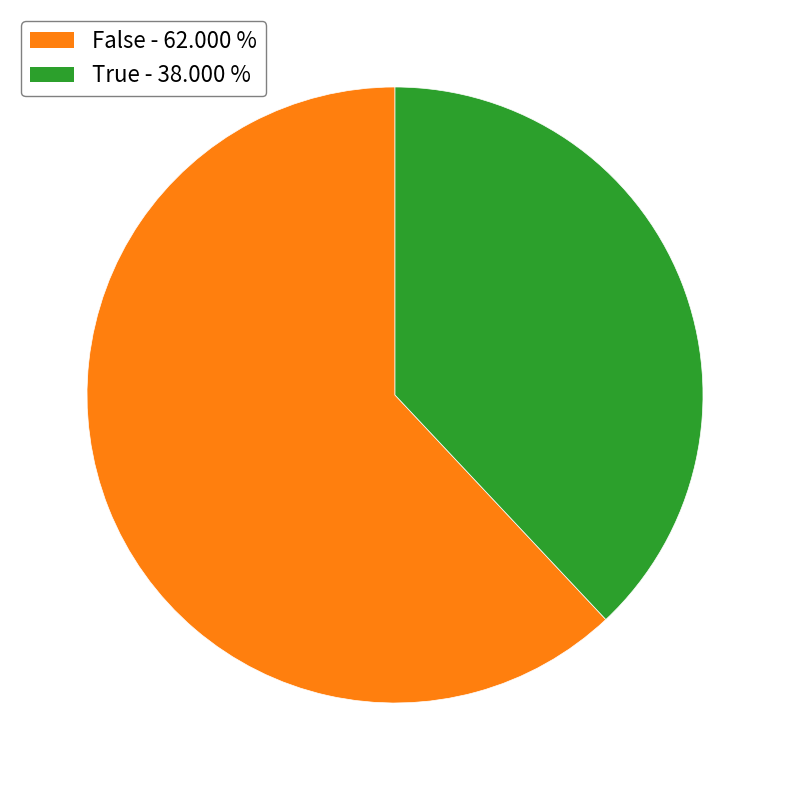

Count the number of slices in the pie.

2